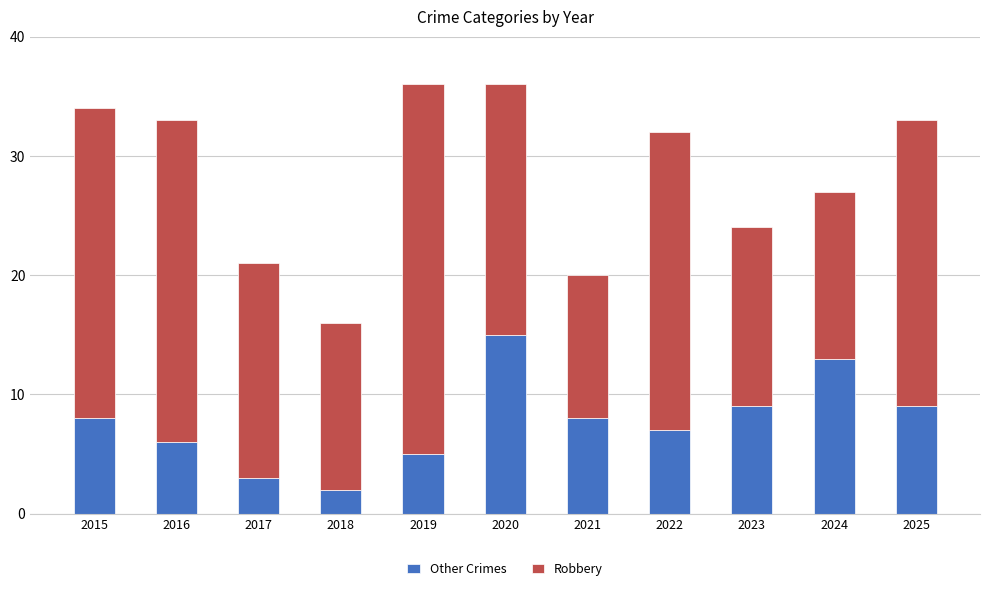

Reading left to right, what are the values for Other Crimes?

8	6	3	2	5	15	8	7	9	13	9